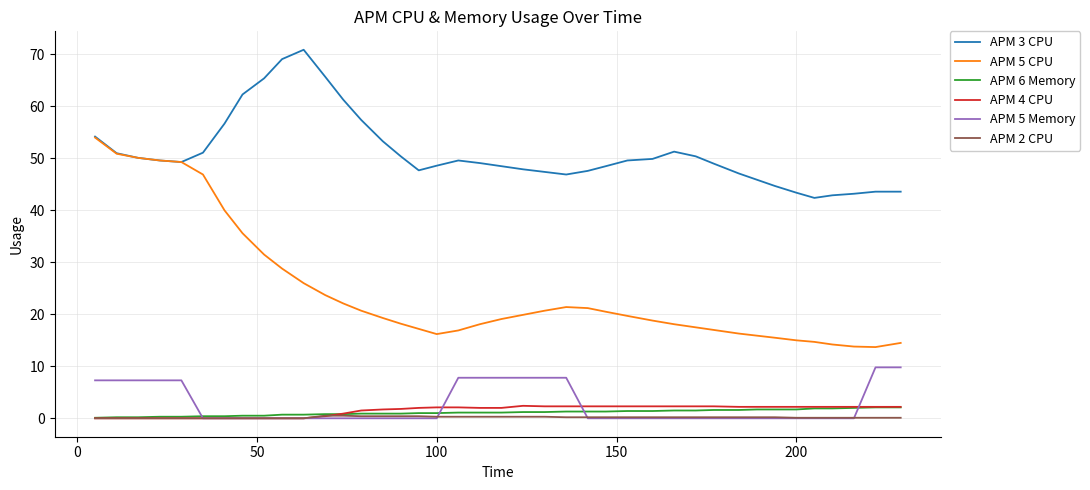

True or false: APM 5 Memory and APM 3 CPU intersect in this chart.

False